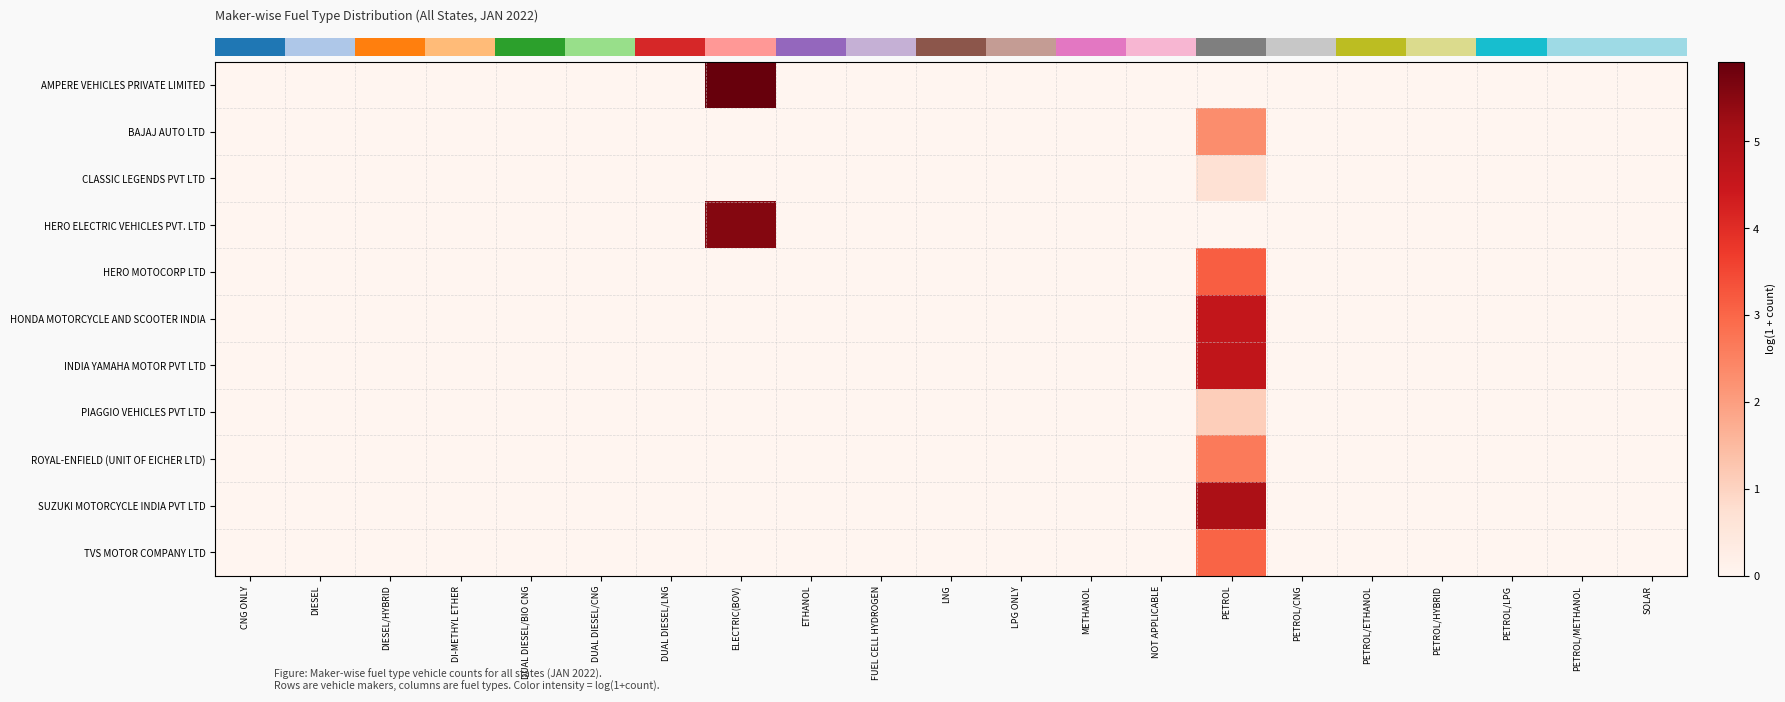

Between PETROL/HYBRID and PETROL, which is larger?

PETROL/HYBRID